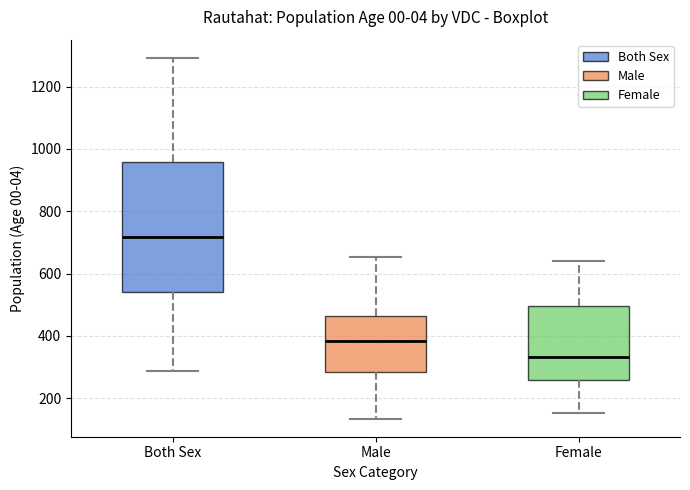

Where does the upper whisker of the box for Male end on the y-axis? The values are not printed on the chart, so give them approximately, as read against the axis.

660